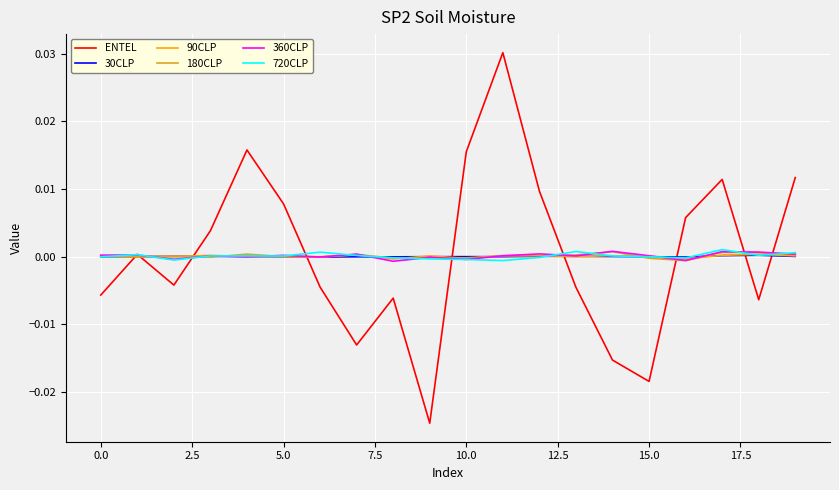

Which series has the widest spread of values?

ENTEL